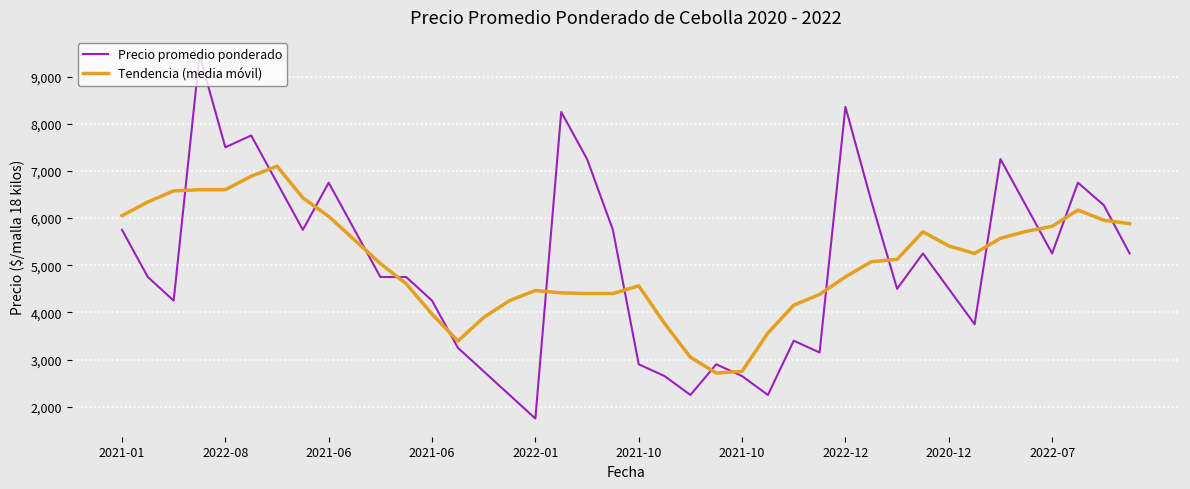

After their last crossing, which series has the higher values: Tendencia (media móvil) or Precio promedio ponderado?

Tendencia (media móvil)